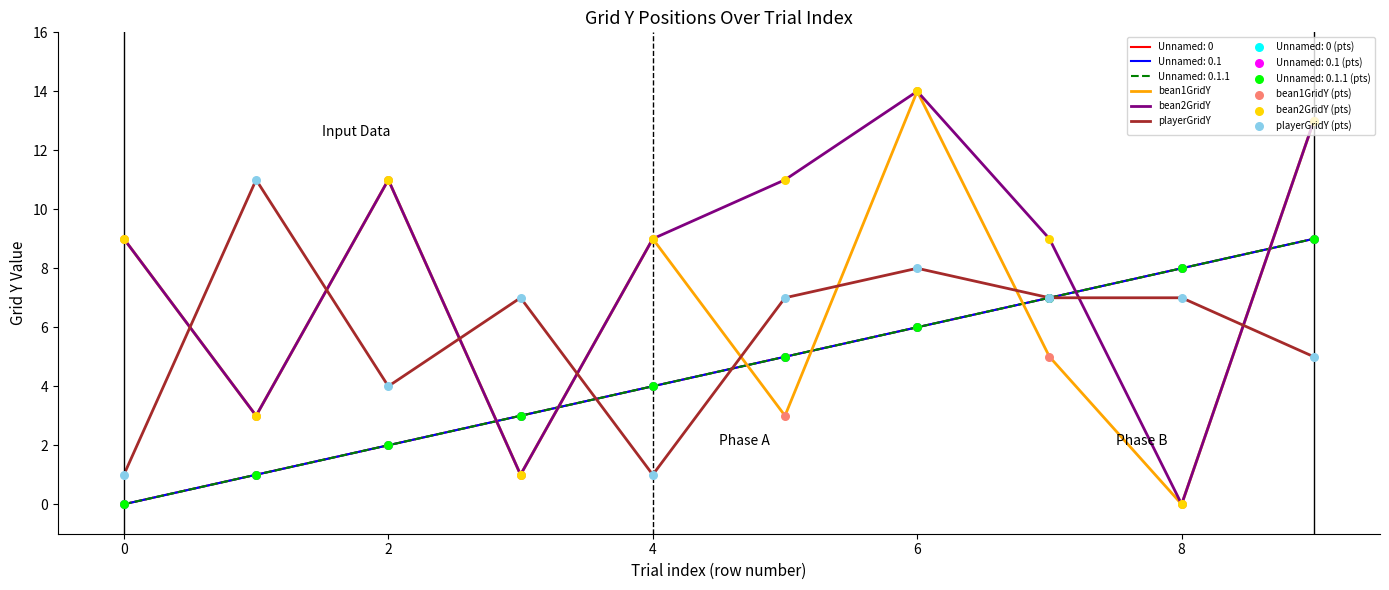

Which series has the largest total across all categories?

bean2GridY